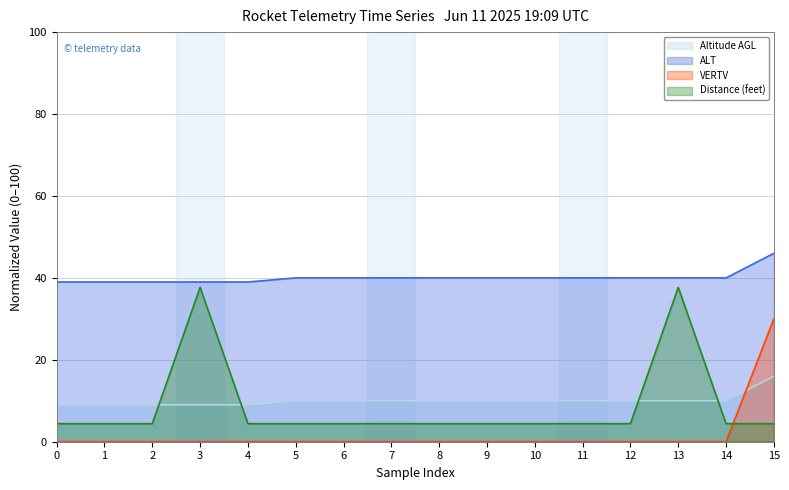

True or false: ALT and Altitude AGL cross at least once.

False